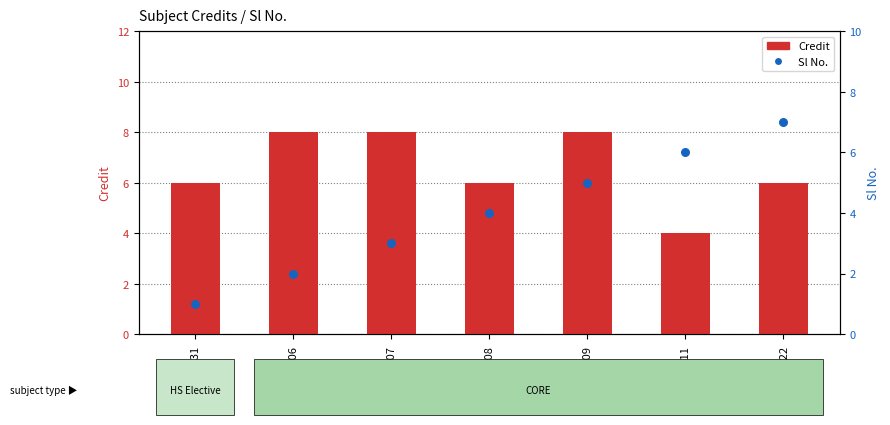

What are all the series names shown in the legend?

Credit, Sl No.